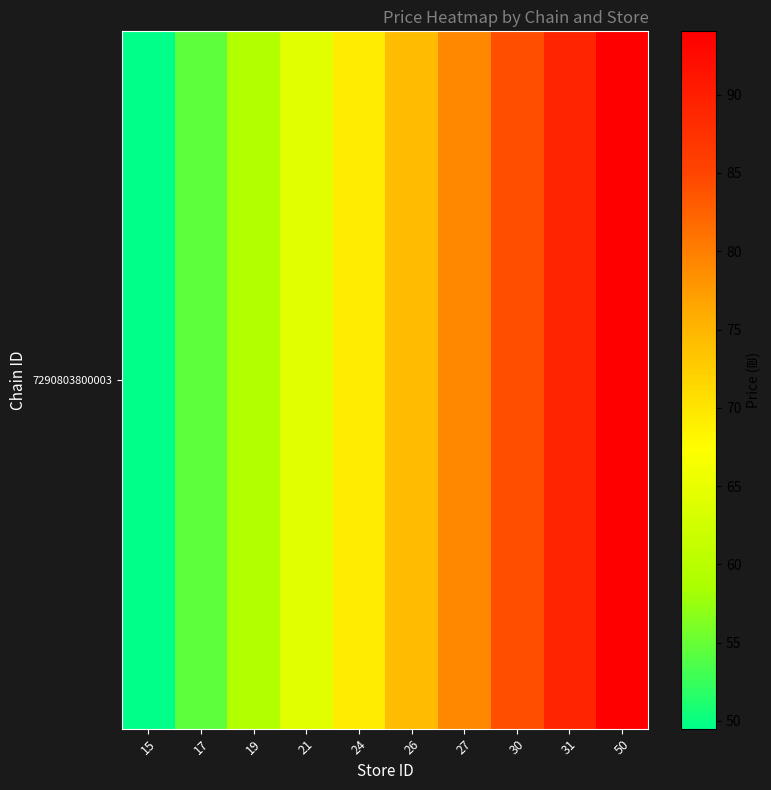

Reading left to right, what are all the values shown in this chart?

15=49.5	17=54.5	19=59.4	21=64.4	24=69.3	26=74.2	27=79.2	30=84.1	31=89.1	50=94.0